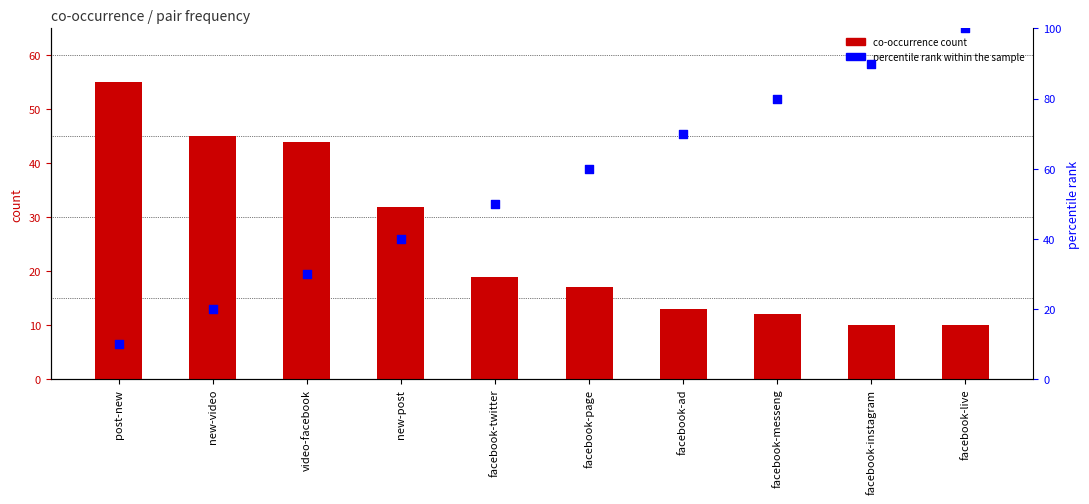

Is the value of percentile rank within the sample at facebook-twitter greater than the value of co-occurrence count at facebook-ad?

Yes